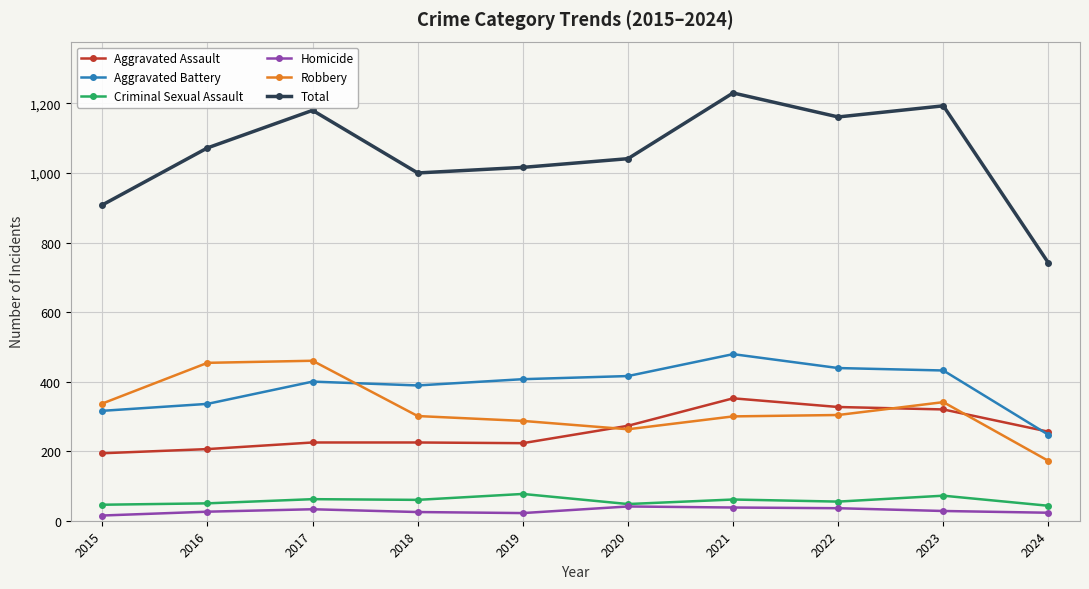

After their last crossing, which series has the higher values: Aggravated Battery or Robbery?

Aggravated Battery